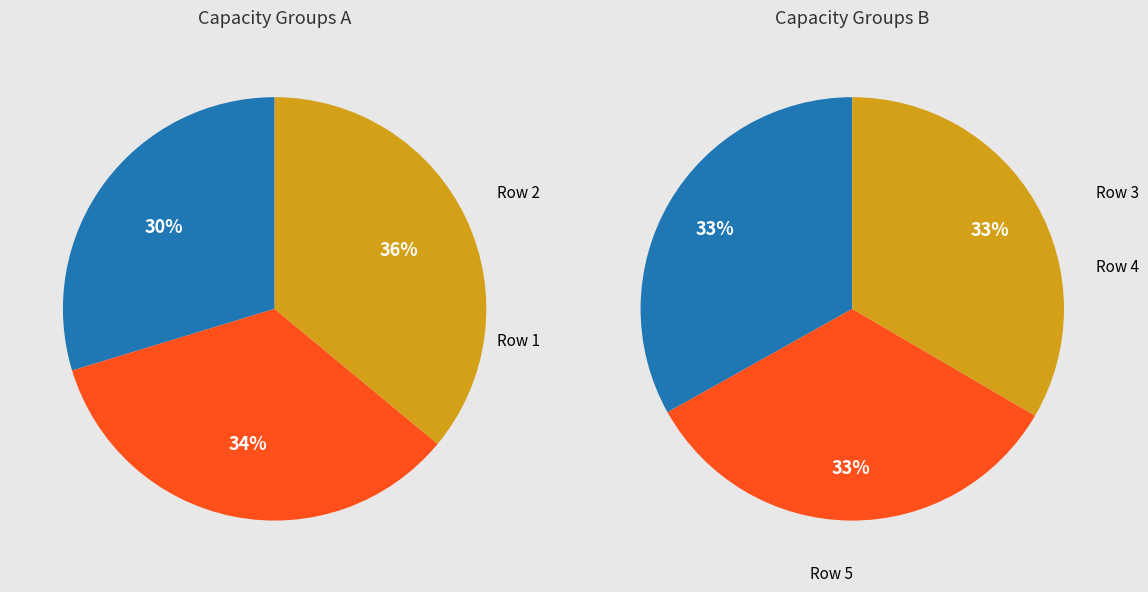

How many slices are in this pie chart?

6